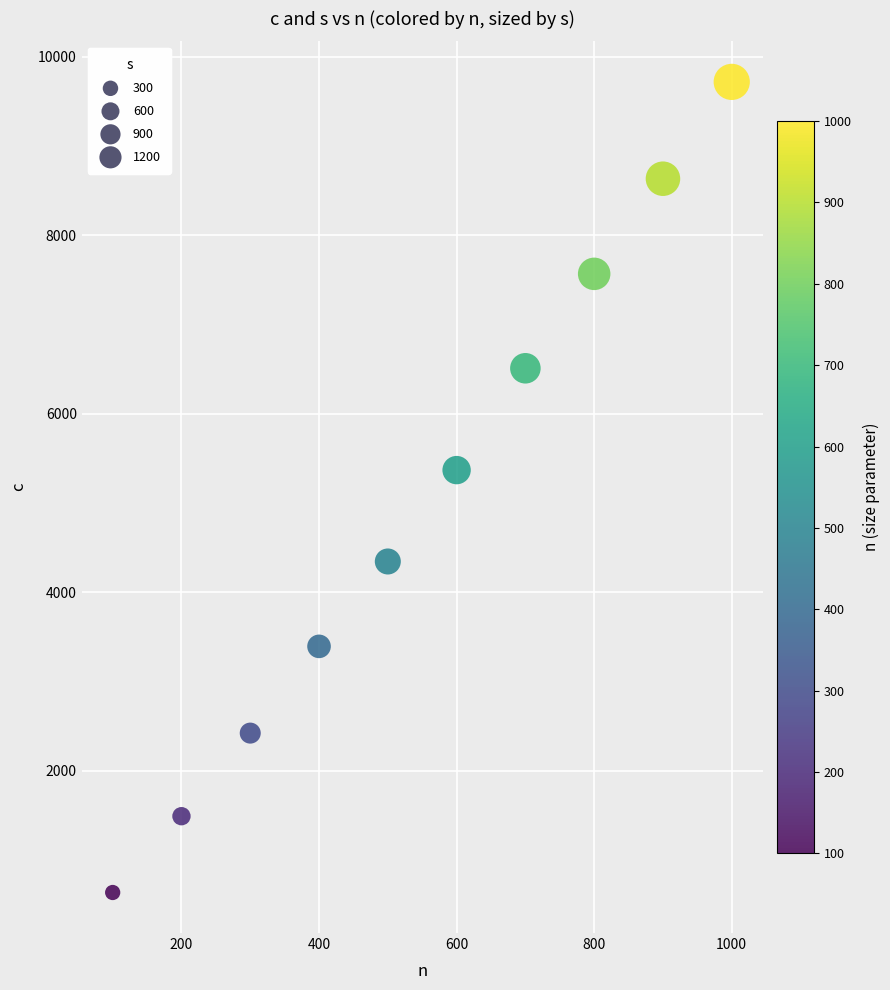

What Y value in the scatter plot is closest to 5179?

5371